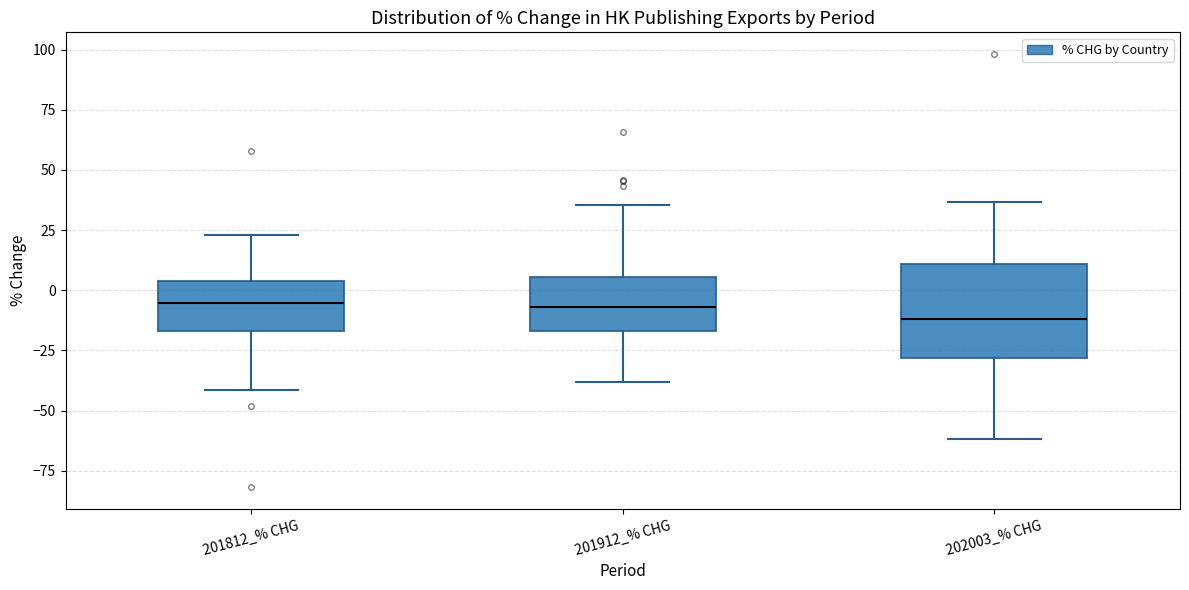

Reading left to right, transcribe this box plot: for each box, give where its median line is, the range the box spans, and where its two whiskers end, as read against the y-axis. The values are not printed on the chart, so give them approximately, as read against the axis.

201812_% CHG: median -5, box -15 to 5, whiskers -40 to 25
201912_% CHG: median -5, box -15 to 5, whiskers -40 to 35
202003_% CHG: median -10, box -30 to 10, whiskers -60 to 35